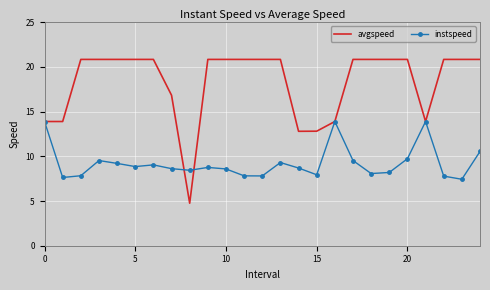

List the series in order of their peak value, highest first.

avgspeed, instspeed